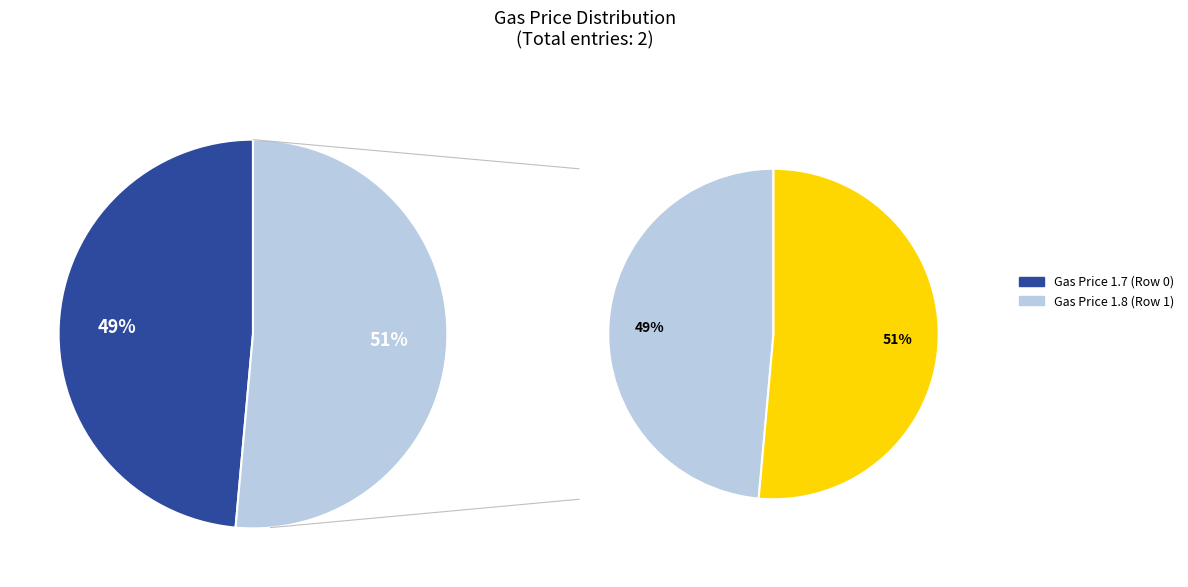

Which slice represents more than half of the pie?

1